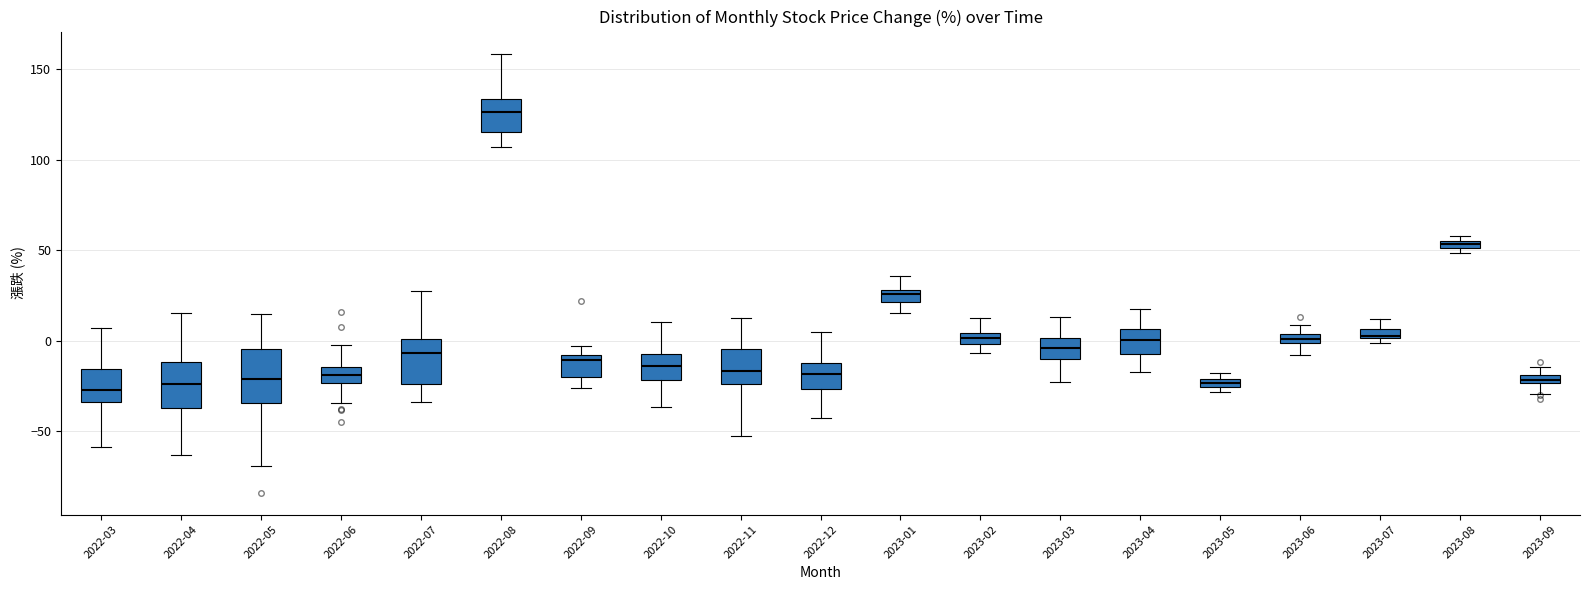

Where does the median line of the box for 2022-10 sit on the y-axis? The values are not printed on the chart, so give them approximately, as read against the axis.

-15